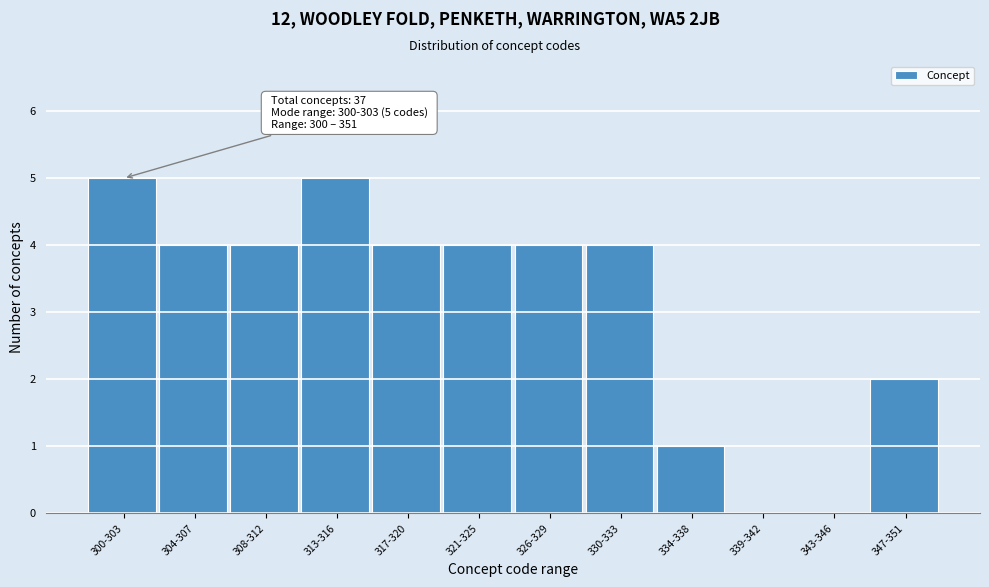

Reading left to right, what are all the values shown in this chart?

300-303=5	304-307=4	308-312=4	313-316=5	317-320=4	321-325=4	326-329=4	330-333=4	334-338=1	339-342=0	343-346=0	347-351=2